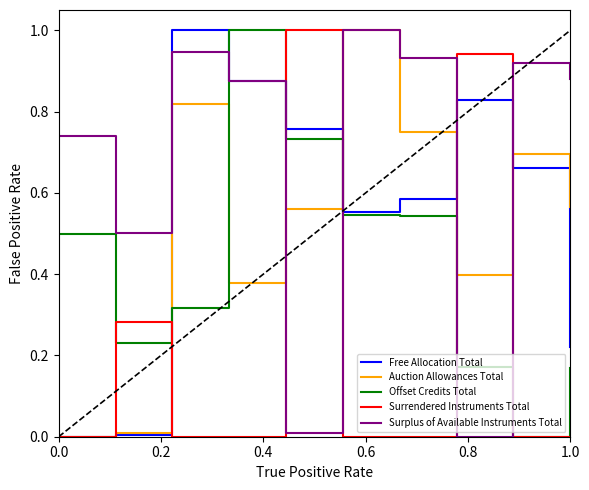

True or false: Surrendered Instruments Total and Surplus of Available Instruments Total cross at least once.

True